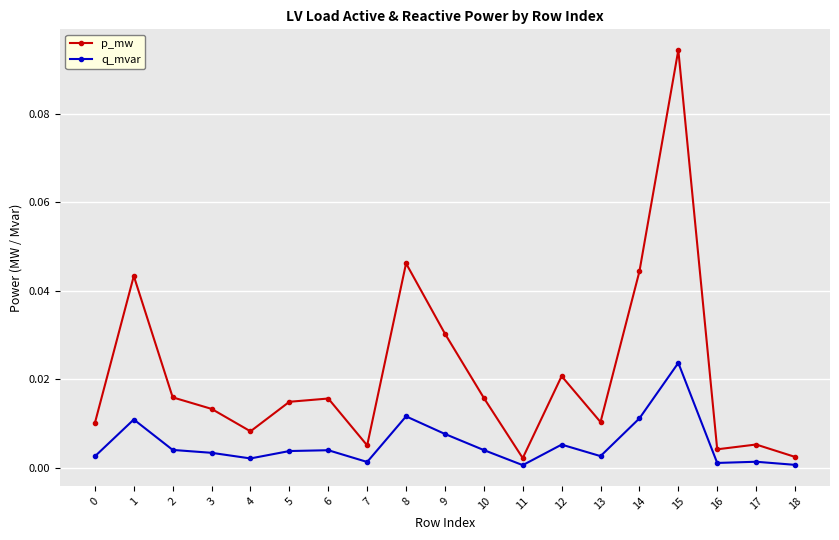

Between 4 and 9, which series saw the biggest shift?

p_mw